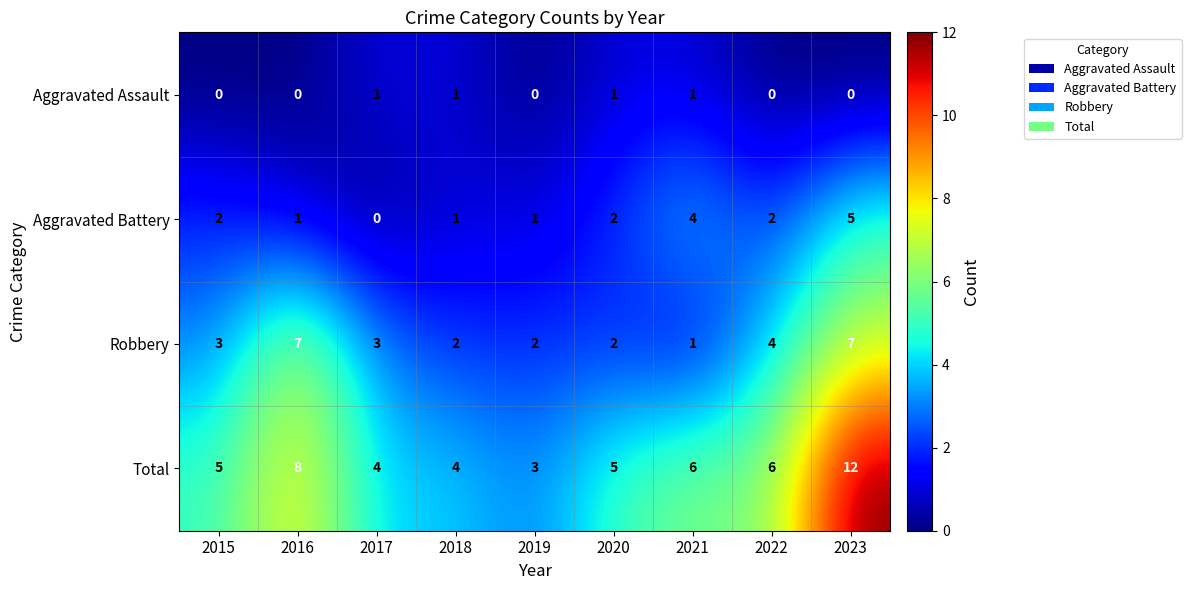

What is the greatest value displayed?

12